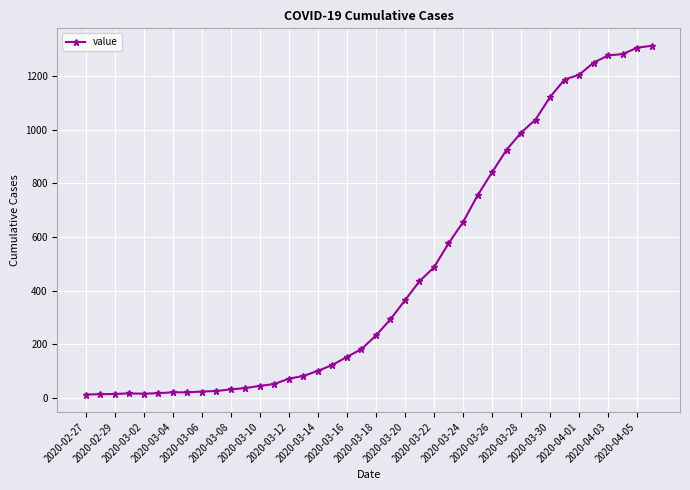

What is the maximum value shown in the chart?

1313